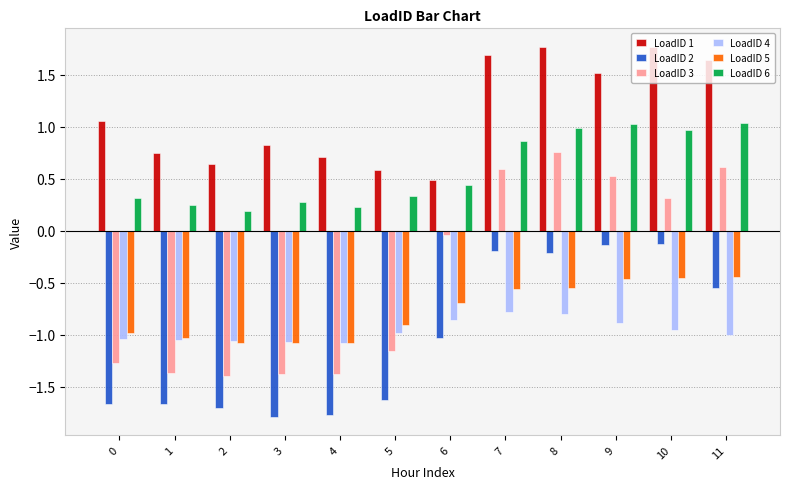

List the series in order of their peak value, lowest first.

LoadID 4, LoadID 5, LoadID 2, LoadID 3, LoadID 6, LoadID 1